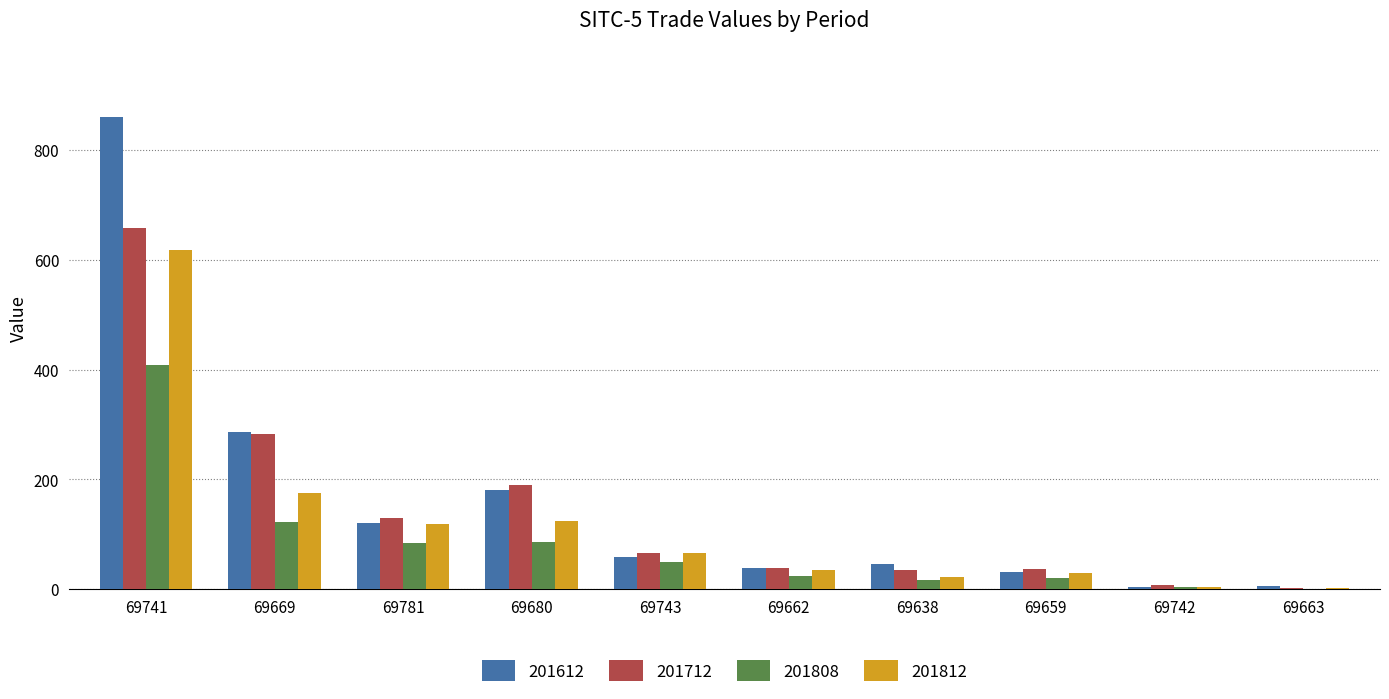

Which category has the highest value across all series?

69741